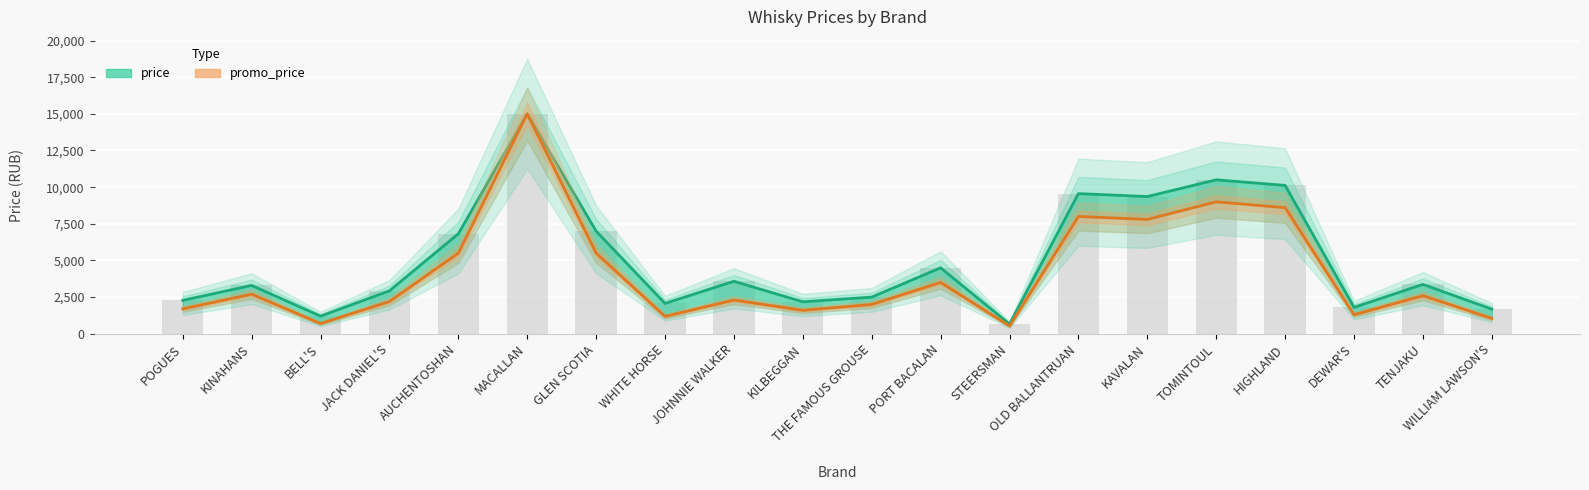

True or false: promo_price has a value of 7799 at KAVALAN.

True